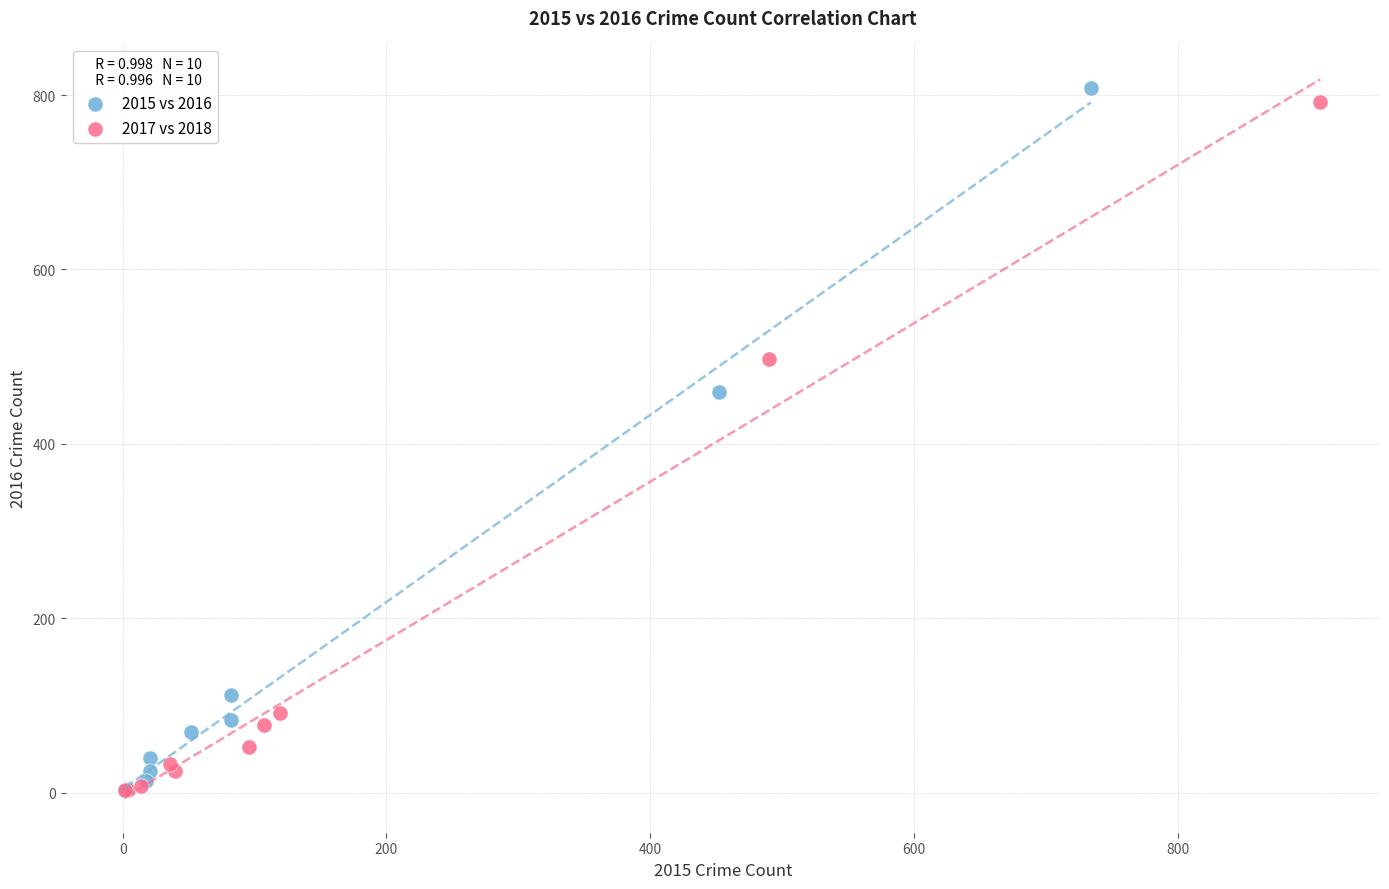

What are all the series names shown in the legend?

2015 vs 2016, 2017 vs 2018